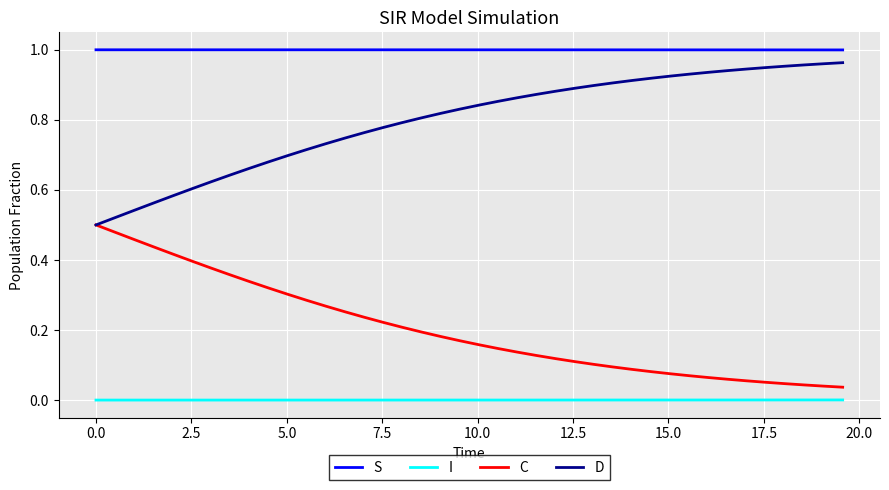

True or false: D and I intersect in this chart.

False